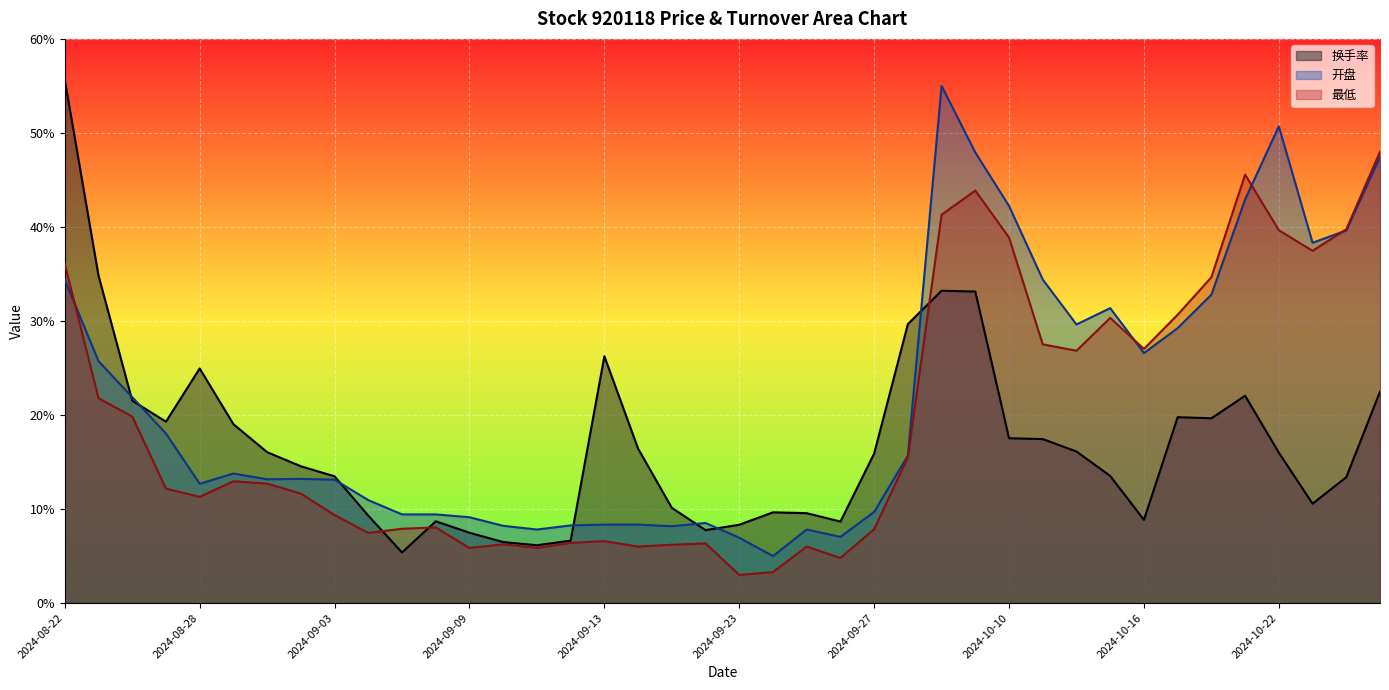

Where do 换手率 and 开盘 first cross each other?

2024-08-23 and 2024-08-26